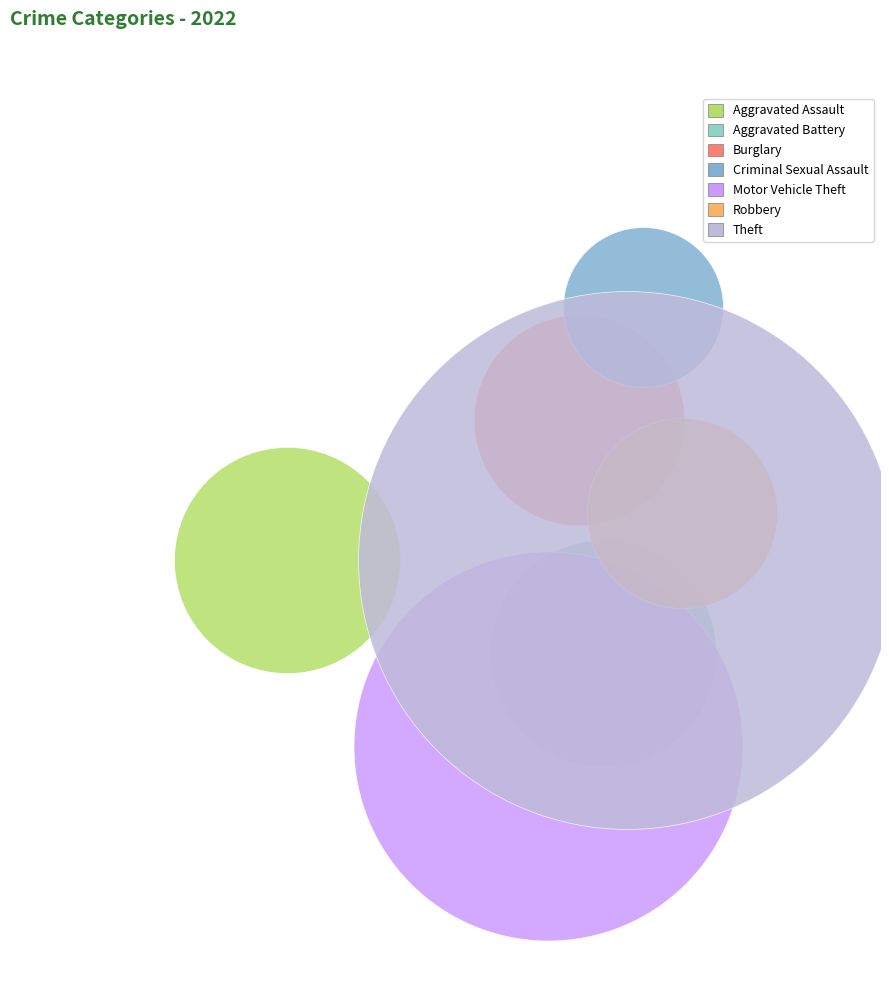

What are all the series names shown in the legend?

Aggravated Assault, Aggravated Battery, Burglary, Criminal Sexual Assault, Motor Vehicle Theft, Robbery, Theft